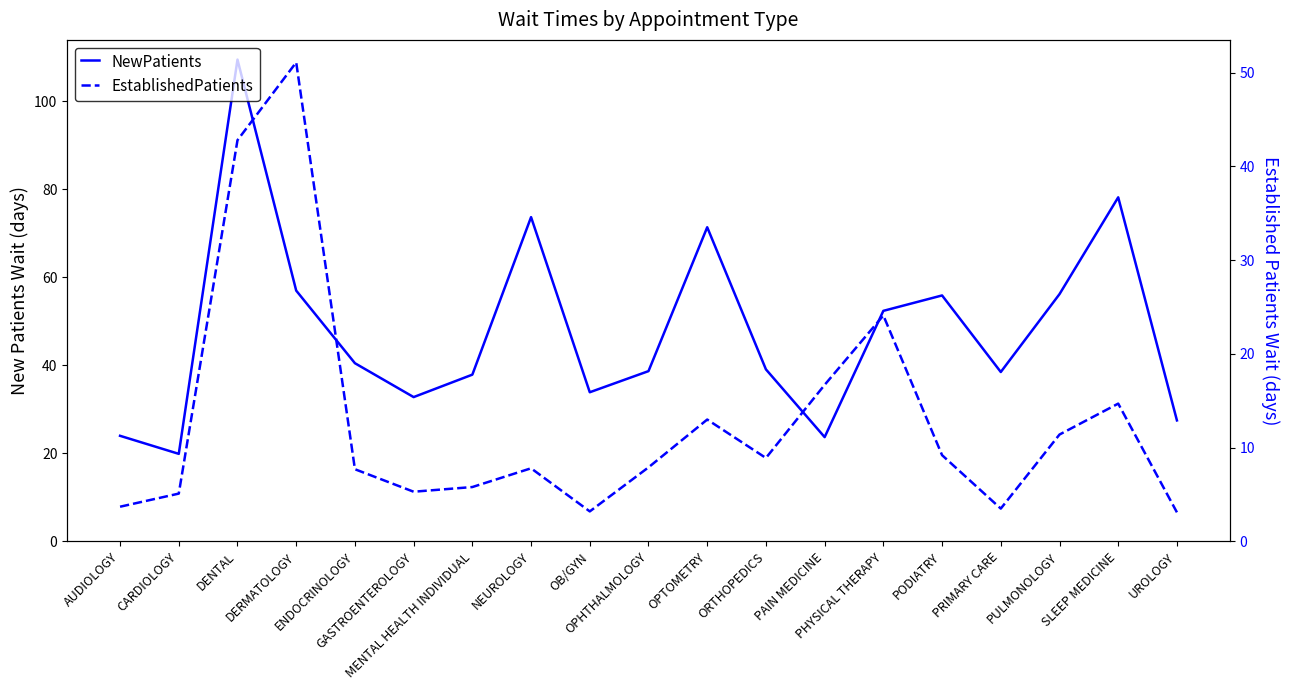

What is the difference between the maximum and minimum values in the NewPatients series?

89.6